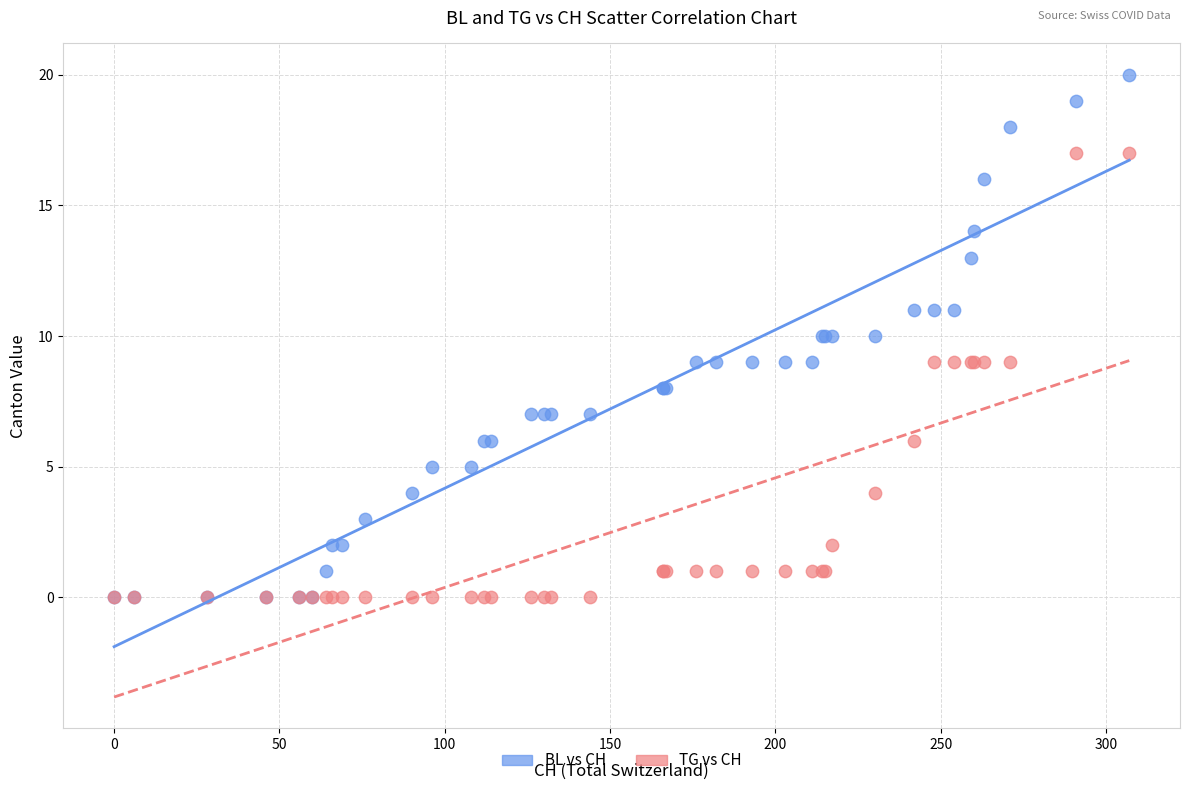

What are all the series names shown in the legend?

BL vs CH, TG vs CH